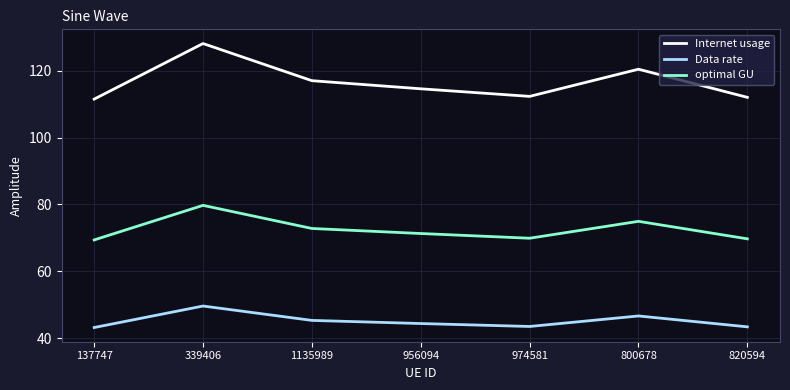

True or false: Internet usage has more than 0 points higher than both neighbors.

True